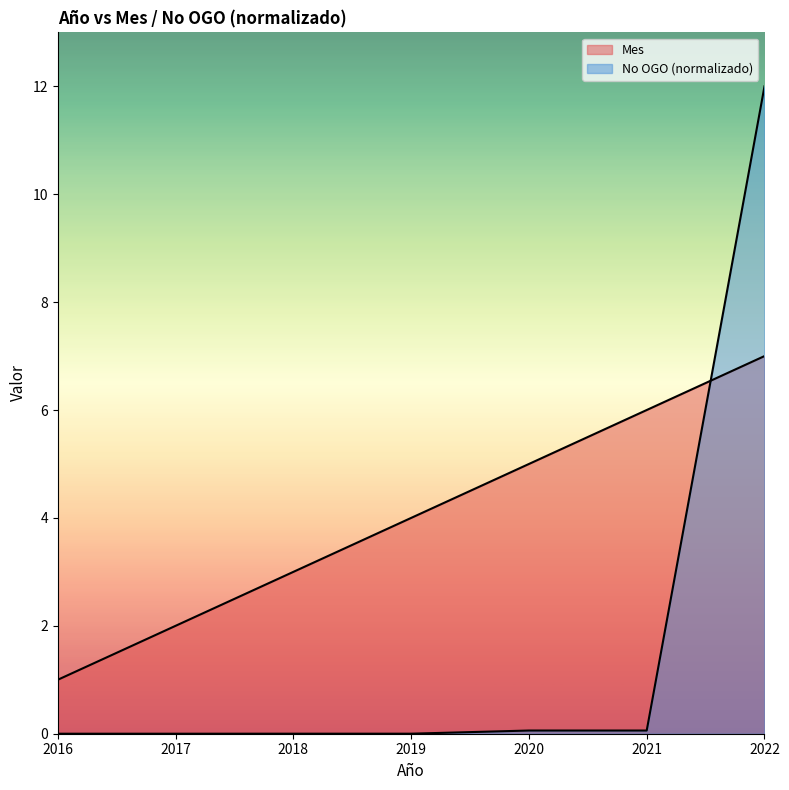

True or false: Mes has a value of 6.0 at 2021.

True